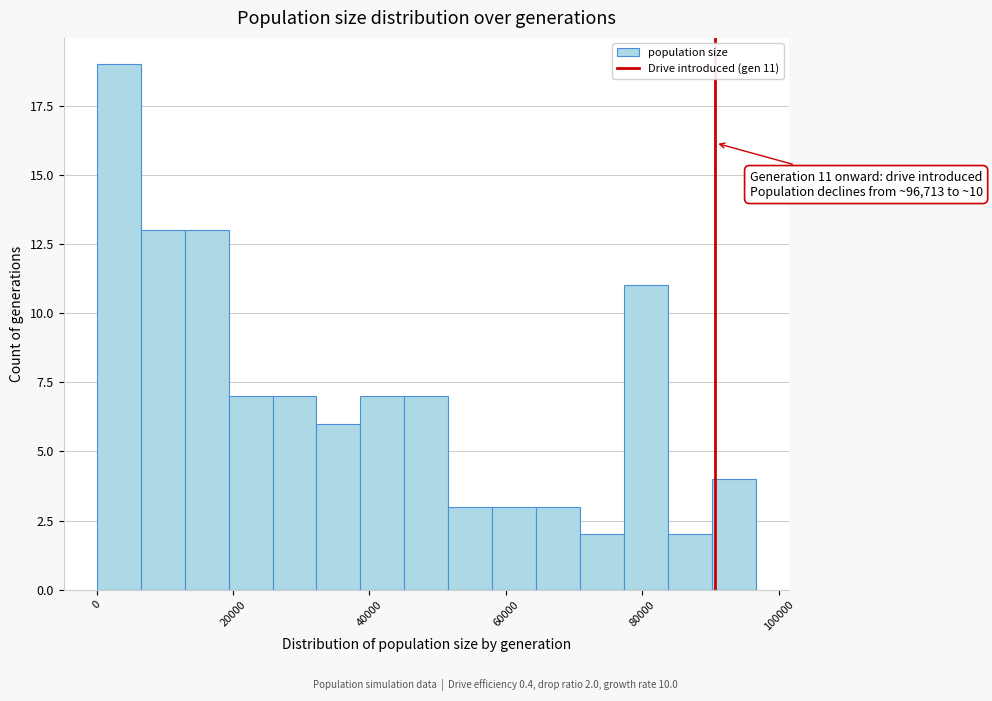

Around what value on the x-axis is the tallest bar? Give the approximate position of its centre, as read against the axis.

4000